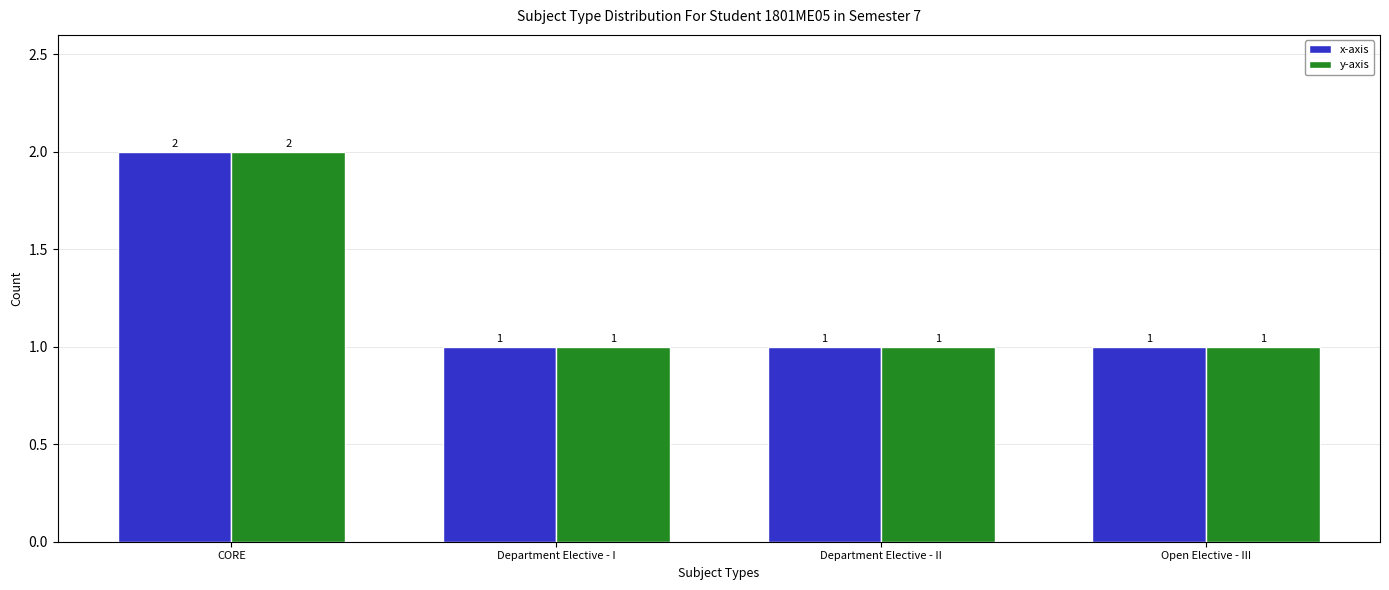

Does the chart contain any negative values?

No